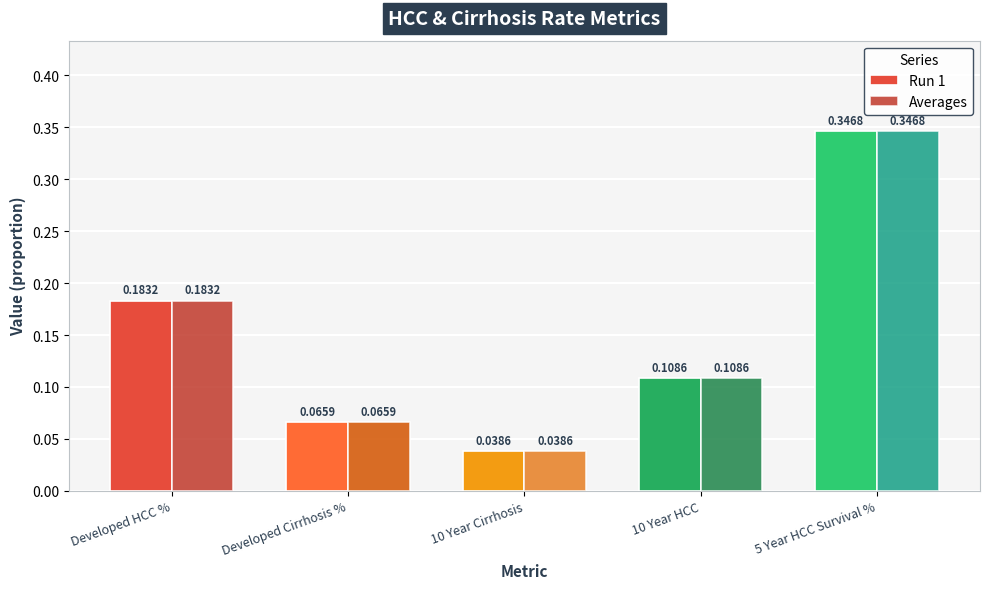

List the labels in order of Run 1 value, largest first.

5 Year HCC Survival %, Developed HCC %, 10 Year HCC, Developed Cirrhosis %, 10 Year Cirrhosis